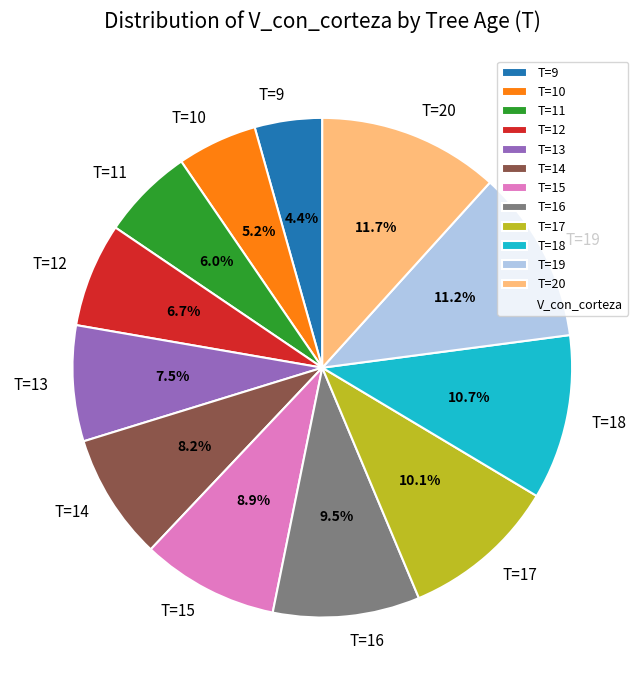

How much of the chart is everything except T=20?

88.3%